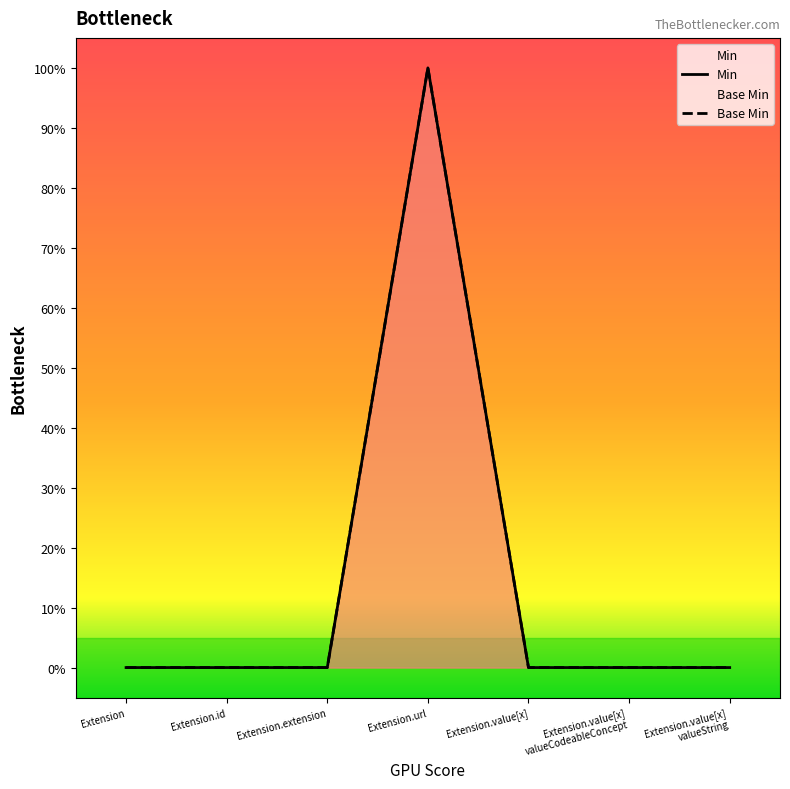

At how many categories does at least one series exceed 0?

1